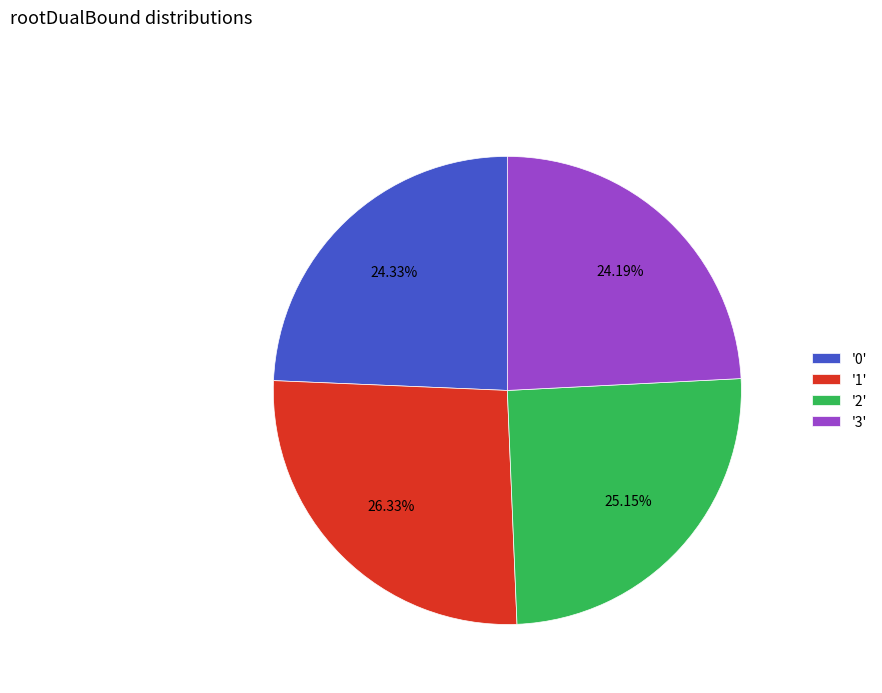

What is the ratio of the value at '1' to the value at '3'?

1.1